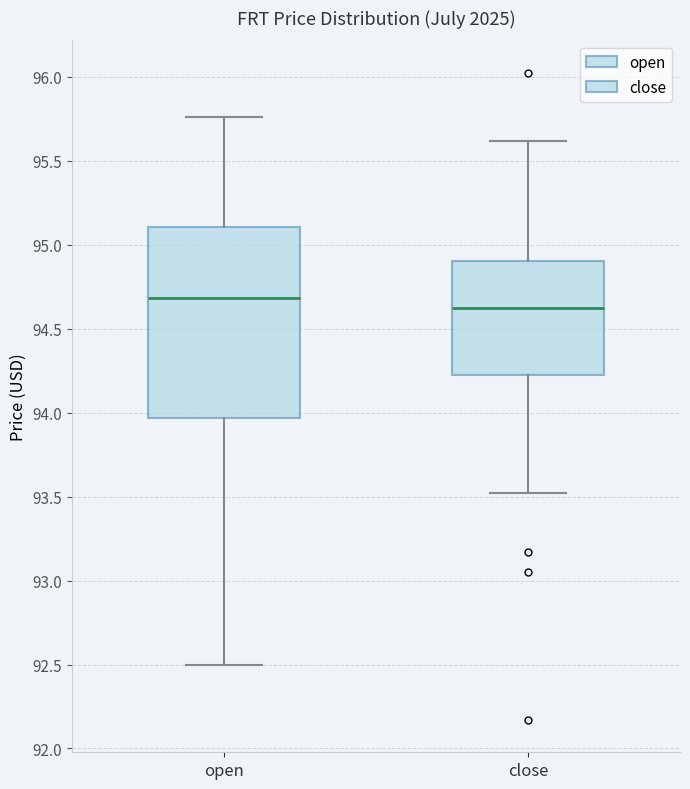

Reading left to right, read every box against the y-axis: the position of its median line, the range the box covers, and the ends of its whiskers. The values are not printed on the chart, so give them approximately, as read against the axis.

open: median 94.70, box 93.95 to 95.10, whiskers 92.50 to 95.75
close: median 94.60, box 94.25 to 94.90, whiskers 93.50 to 95.60